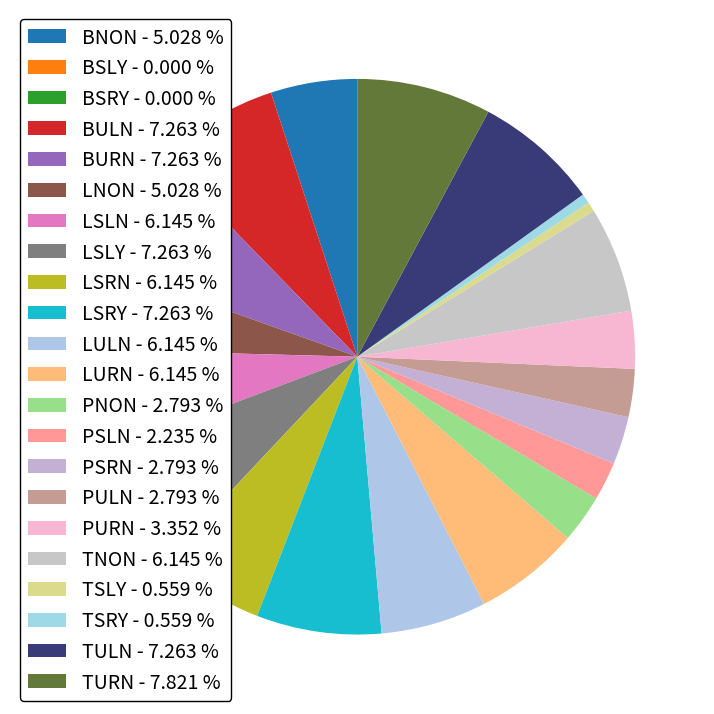

Is there any slice that represents more than half of the pie?

No